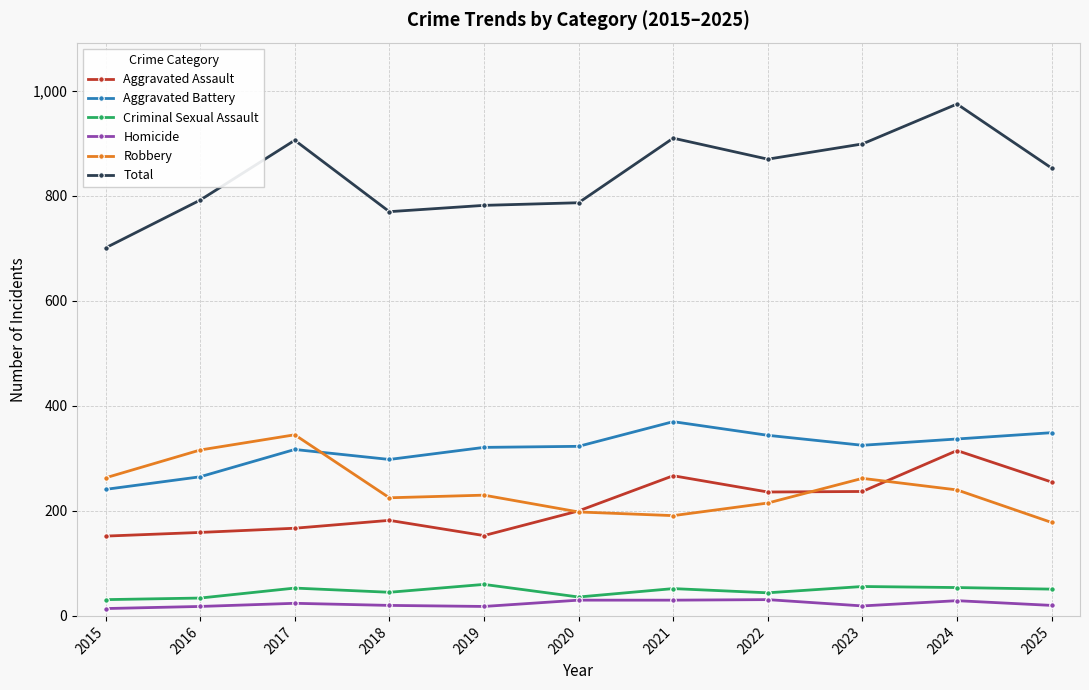

At 2018, list the series in order from largest to smallest.

Total, Aggravated Battery, Robbery, Aggravated Assault, Criminal Sexual Assault, Homicide